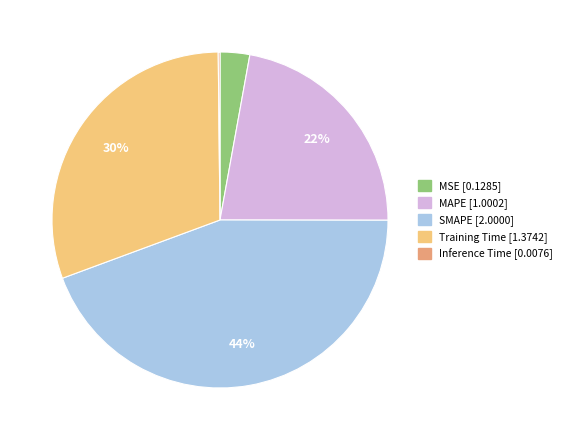

Does MSE account for over 50% of the chart?

No